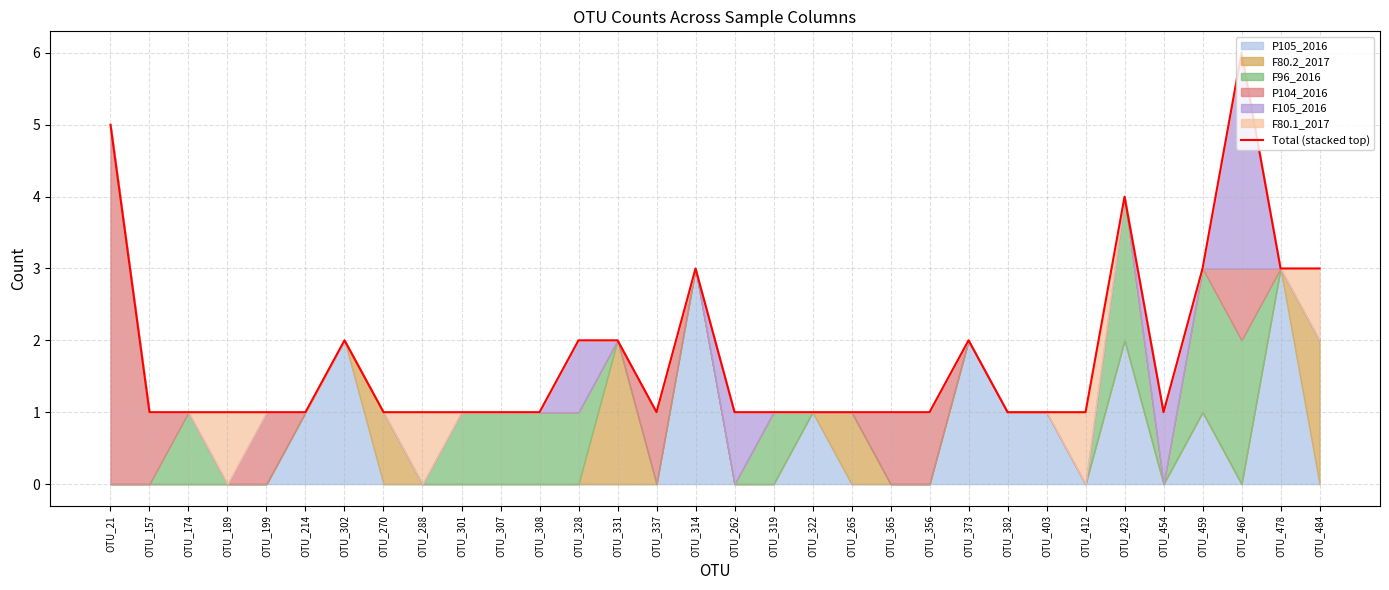

Where is the data nearest to the value 3?

OTU_314